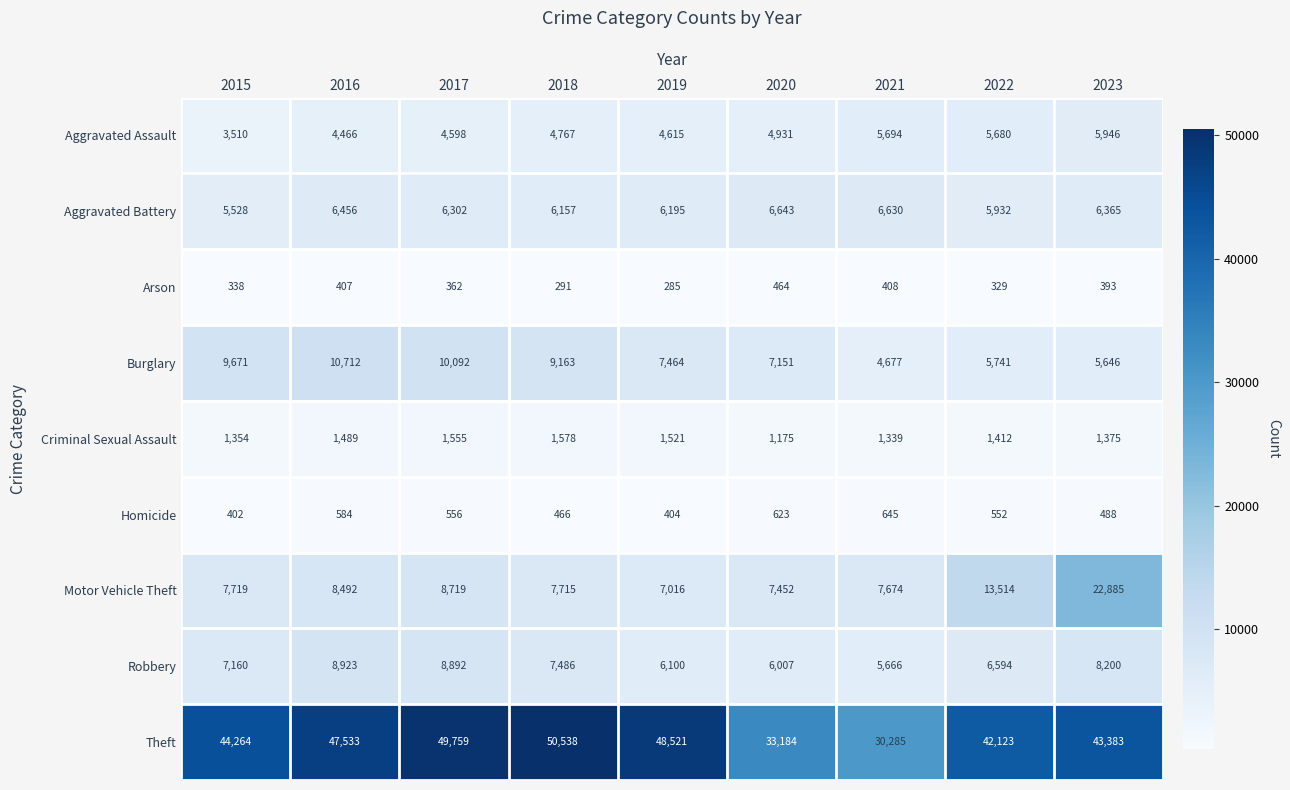

Which category has the lowest value across all series?

2019